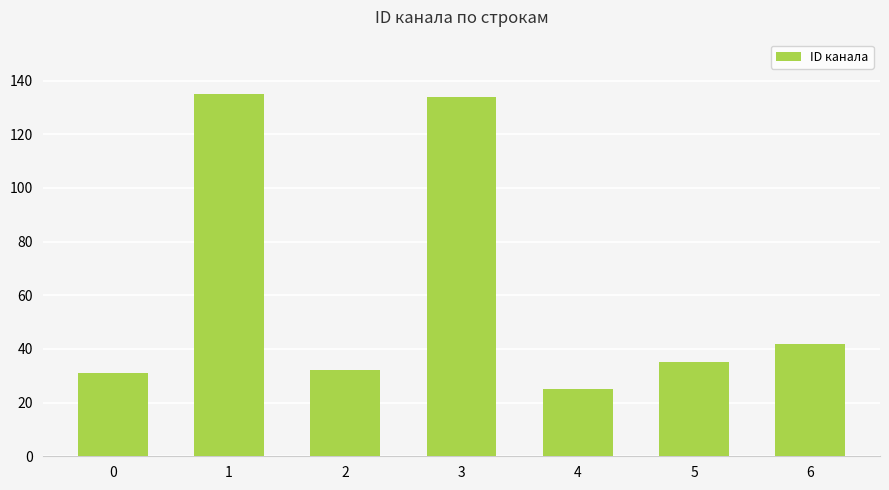

Reading left to right, what are all the values shown in this chart?

31	135	32	134	25	35	42